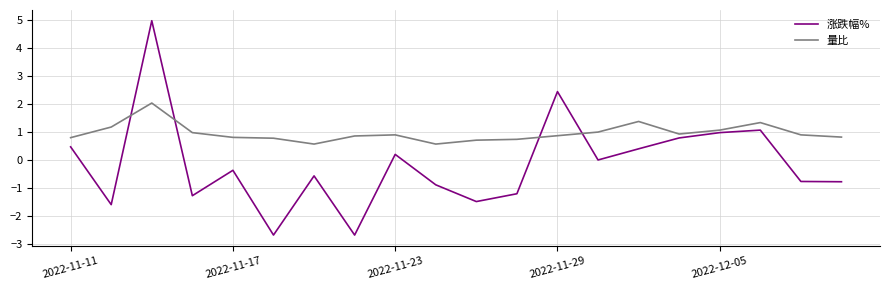

Rank the series by their maximum value, from lowest to highest.

量比, 涨跌幅%